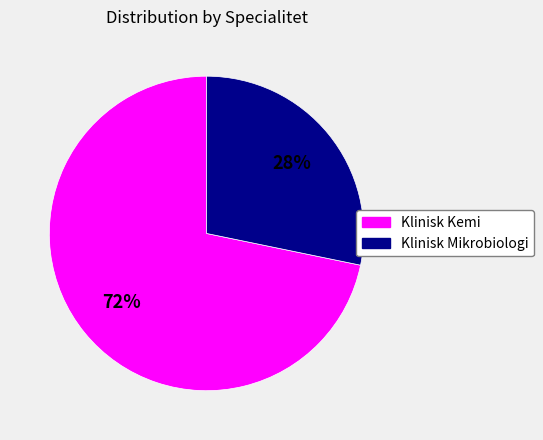

To the nearest percent, what is the difference between the largest and smallest slice percentages?

44%